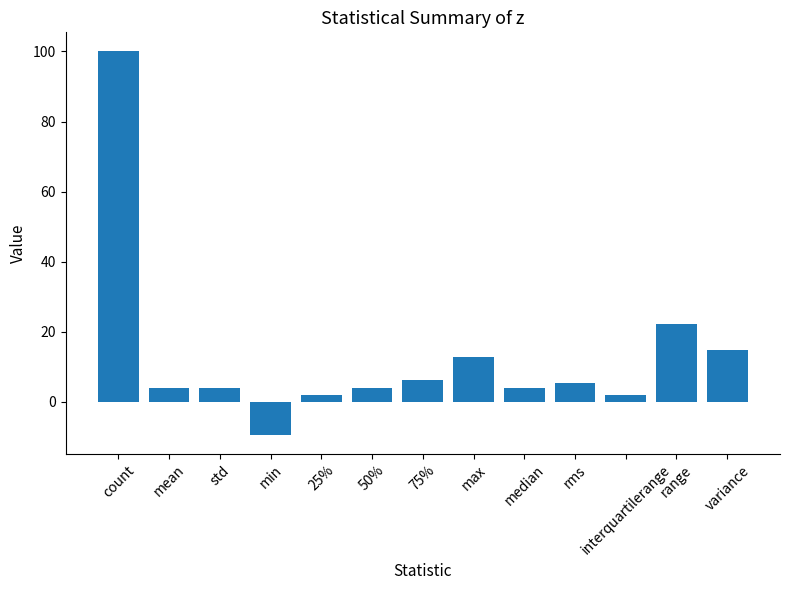

At which label does the data first exceed 4?

count